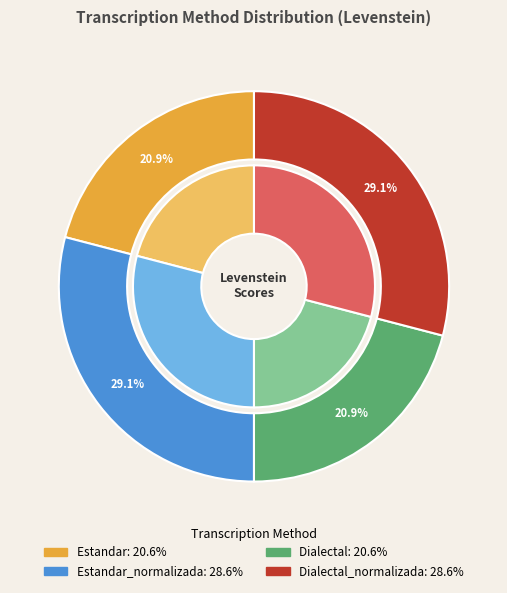

The Dialectal slice represents 21% of the pie. True or false?

True